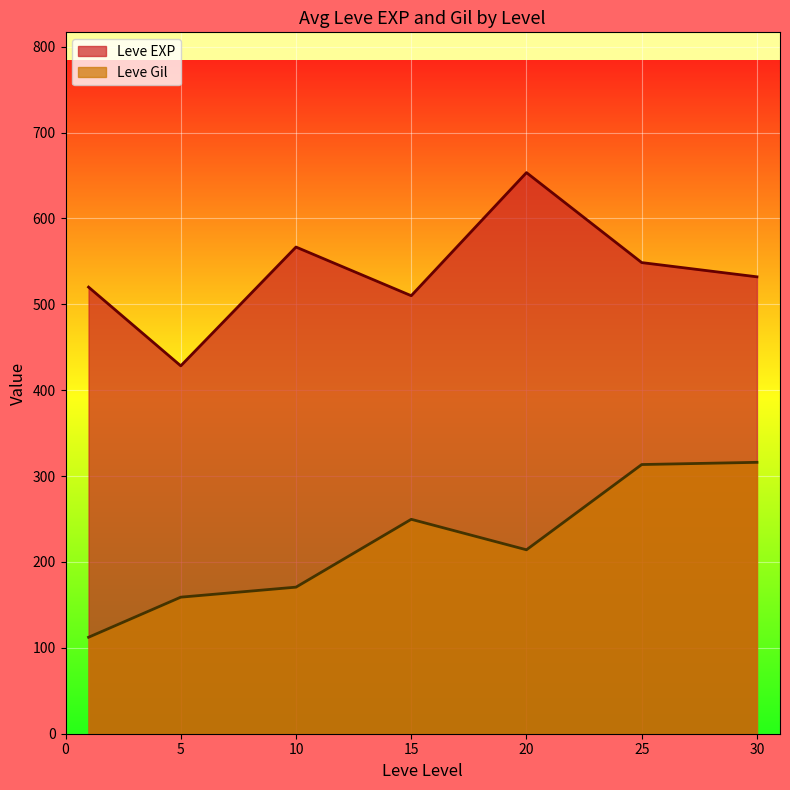

Which series has the largest total across all categories?

Leve EXP